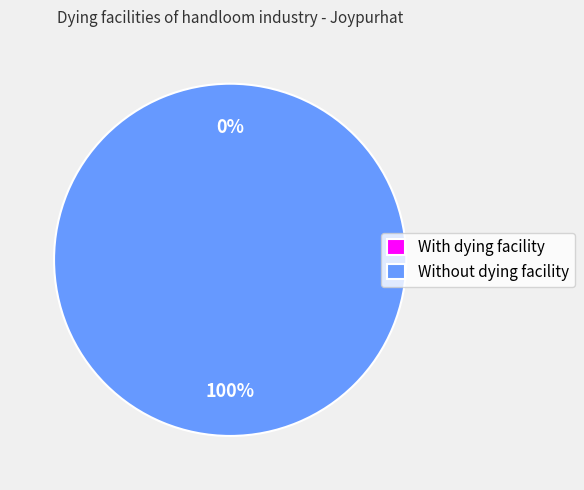

What is the majority slice?

Without dying facility